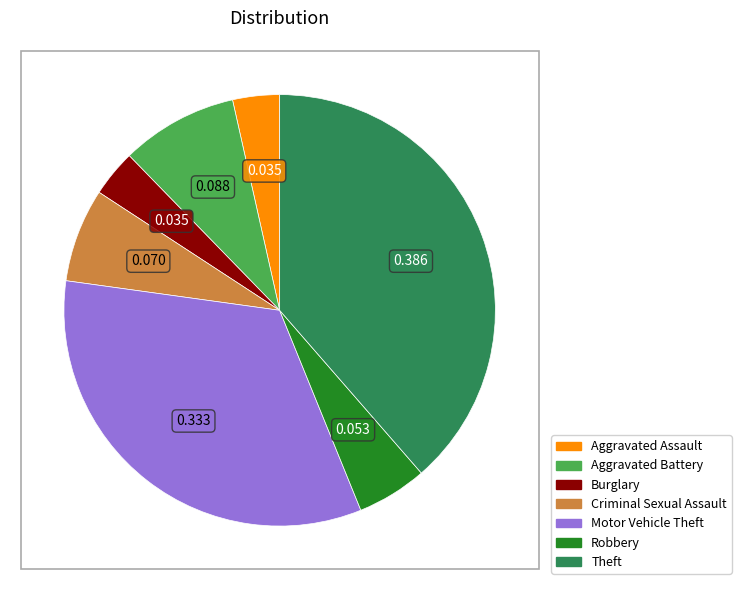

Between Aggravated Battery and Robbery, which is larger?

Aggravated Battery